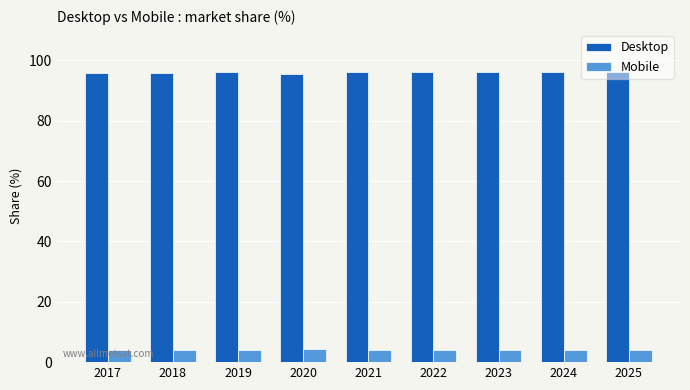

What is the average value of the Mobile series?

4.0